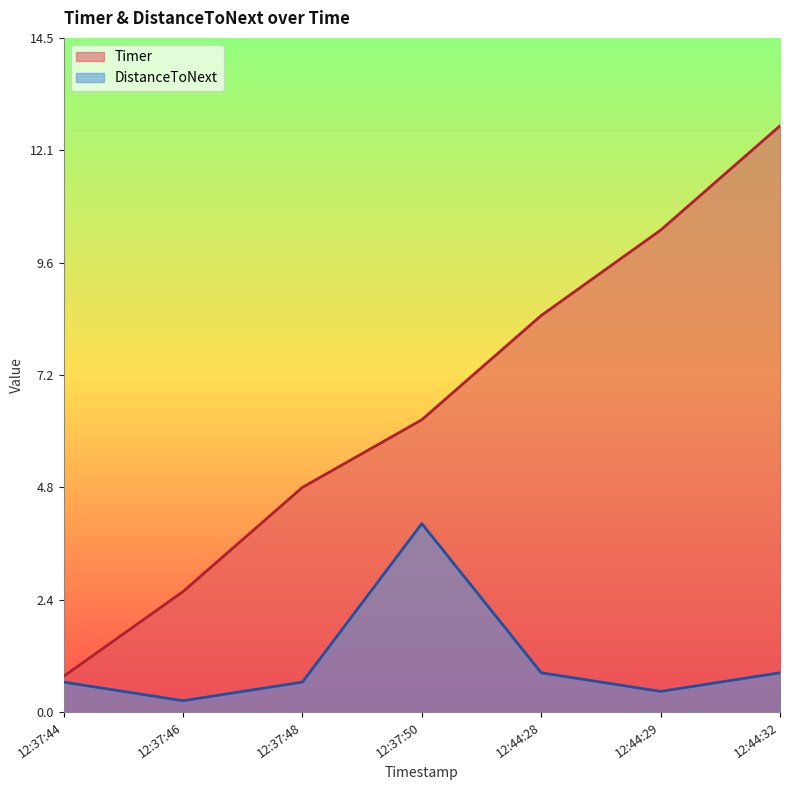

Which series has the largest total across all categories?

Timer